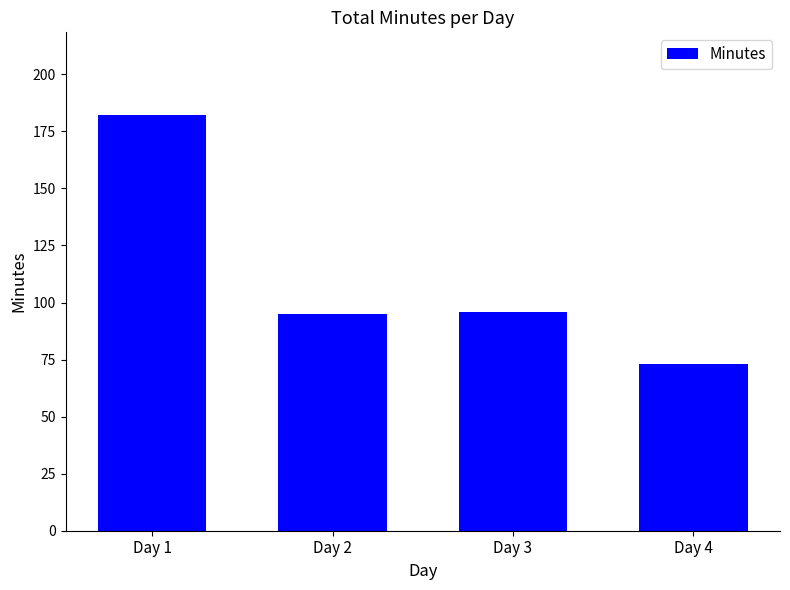

Are the bars horizontal?

No